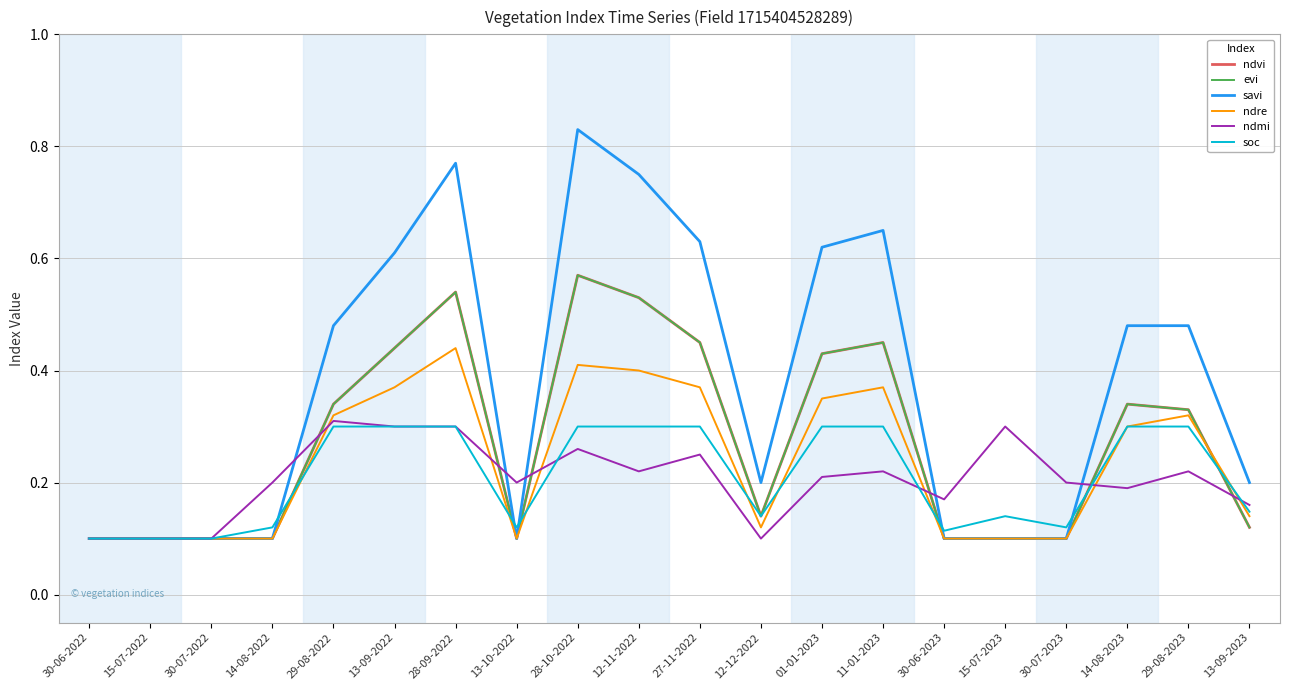

Reading left to right, list all the values displayed in this chart.

ndvi: 0.1	0.1	0.1	0.1	0.3	0.4	0.5	0.1	0.6	0.5	0.5	0.1	0.4	0.5	0.1	0.1	0.1	0.3	0.3	0.1
evi: 0.1	0.1	0.1	0.1	0.3	0.4	0.5	0.1	0.6	0.5	0.5	0.1	0.4	0.5	0.1	0.1	0.1	0.3	0.3	0.1
savi: 0.1	0.1	0.1	0.1	0.5	0.6	0.8	0.1	0.8	0.8	0.6	0.2	0.6	0.7	0.1	0.1	0.1	0.5	0.5	0.2
ndre: 0.1	0.1	0.1	0.1	0.3	0.4	0.4	0.1	0.4	0.4	0.4	0.1	0.3	0.4	0.1	0.1	0.1	0.3	0.3	0.1
ndmi: 0.1	0.1	0.1	0.2	0.3	0.3	0.3	0.2	0.3	0.2	0.2	0.1	0.2	0.2	0.2	0.3	0.2	0.2	0.2	0.2
soc: 0.1	0.1	0.1	0.1	0.3	0.3	0.3	0.1	0.3	0.3	0.3	0.1	0.3	0.3	0.1	0.1	0.1	0.3	0.3	0.1